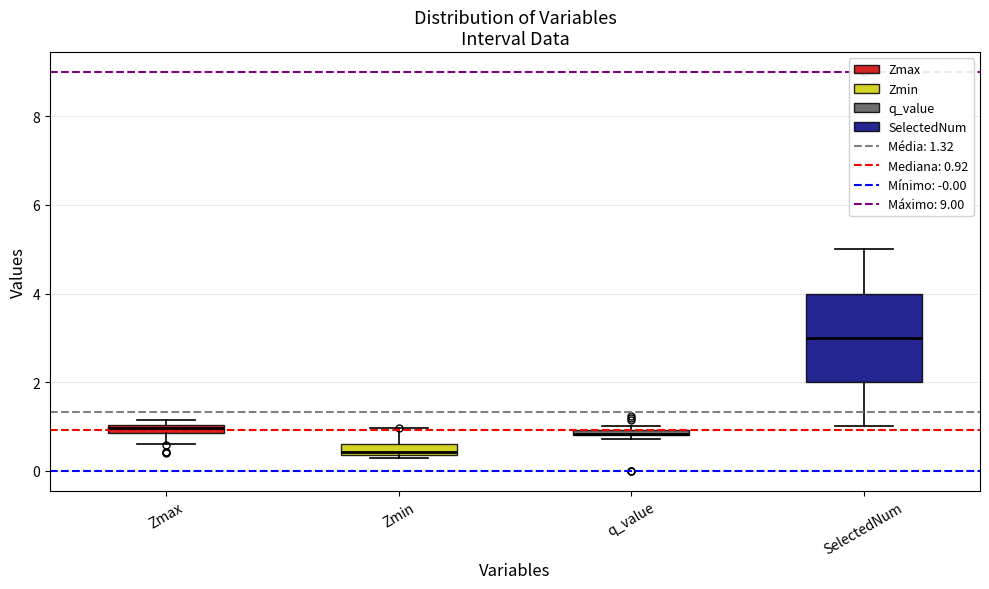

Where does the upper whisker of the box for Zmin end on the y-axis? The values are not printed on the chart, so give them approximately, as read against the axis.

1.0